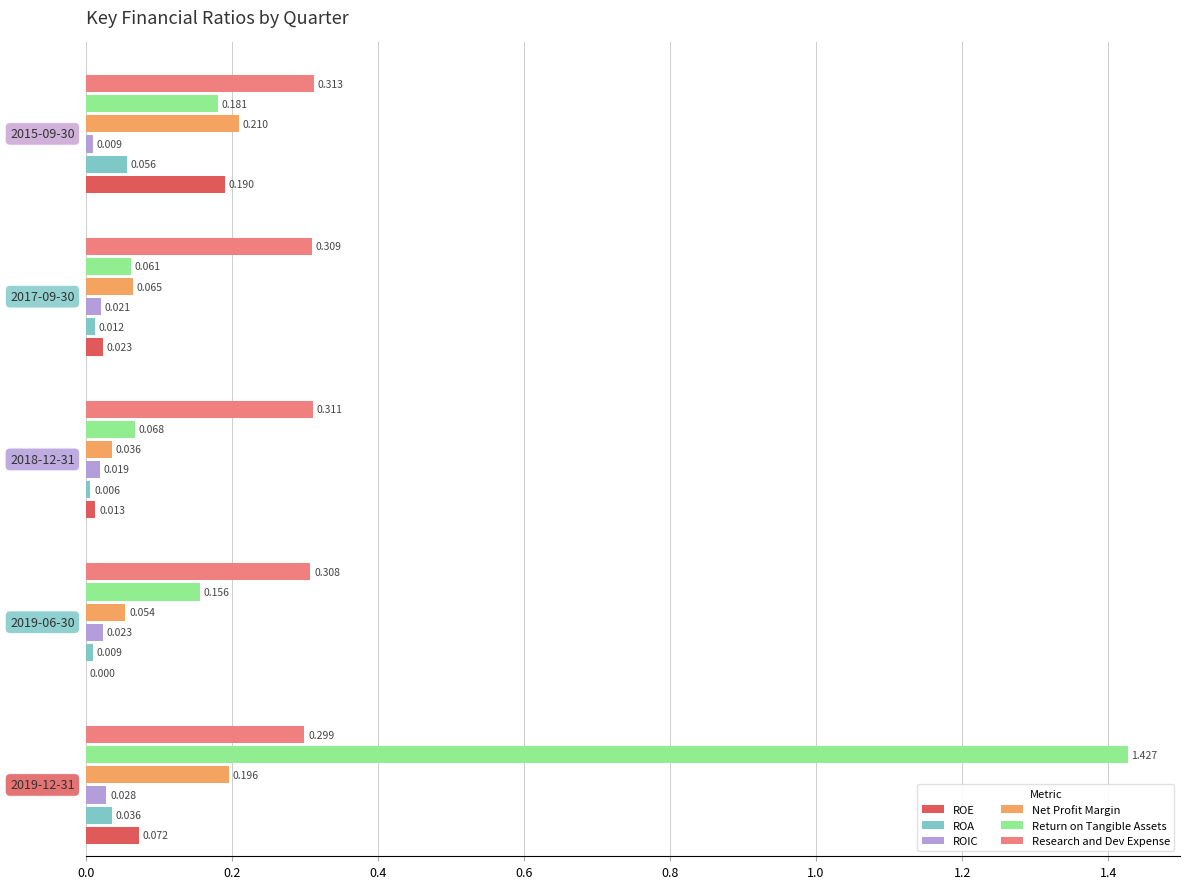

Which series has the widest spread of values?

Return on Tangible Assets